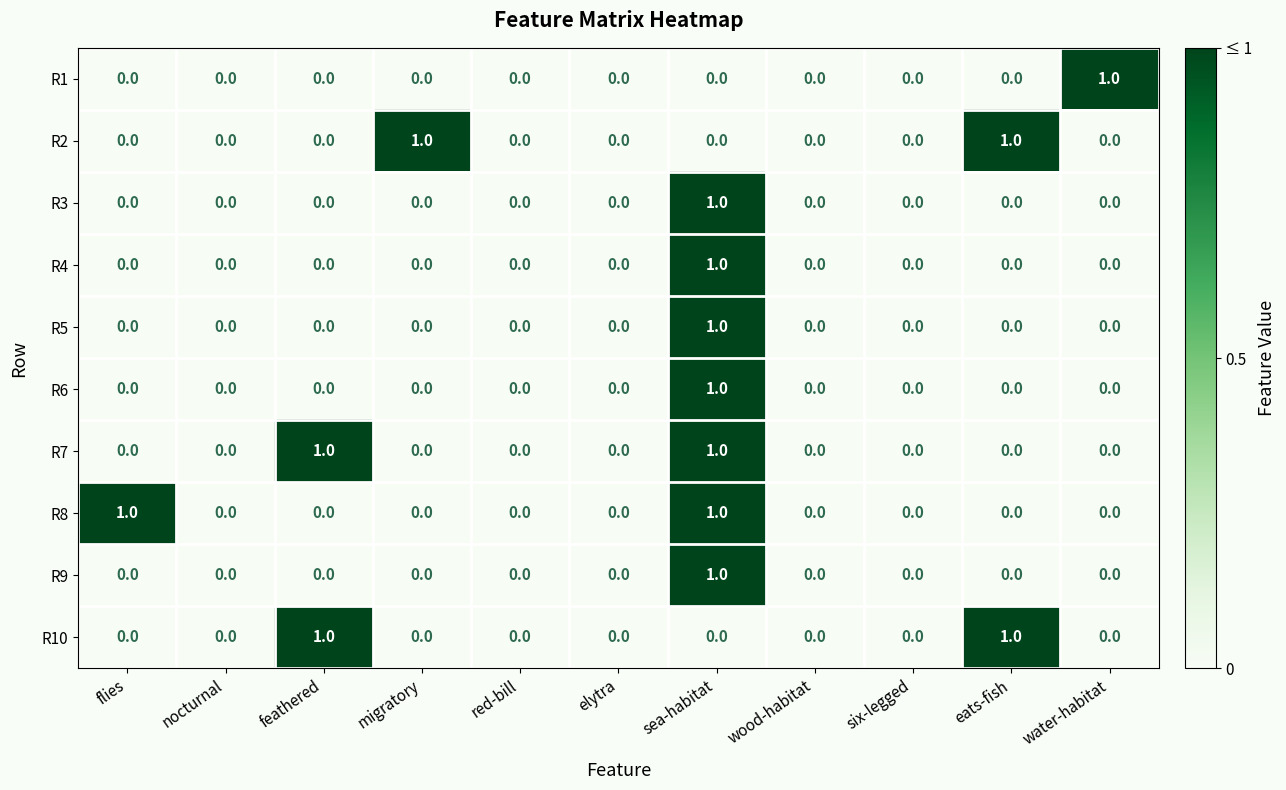

At which category is the sum across all series the highest?

sea-habitat